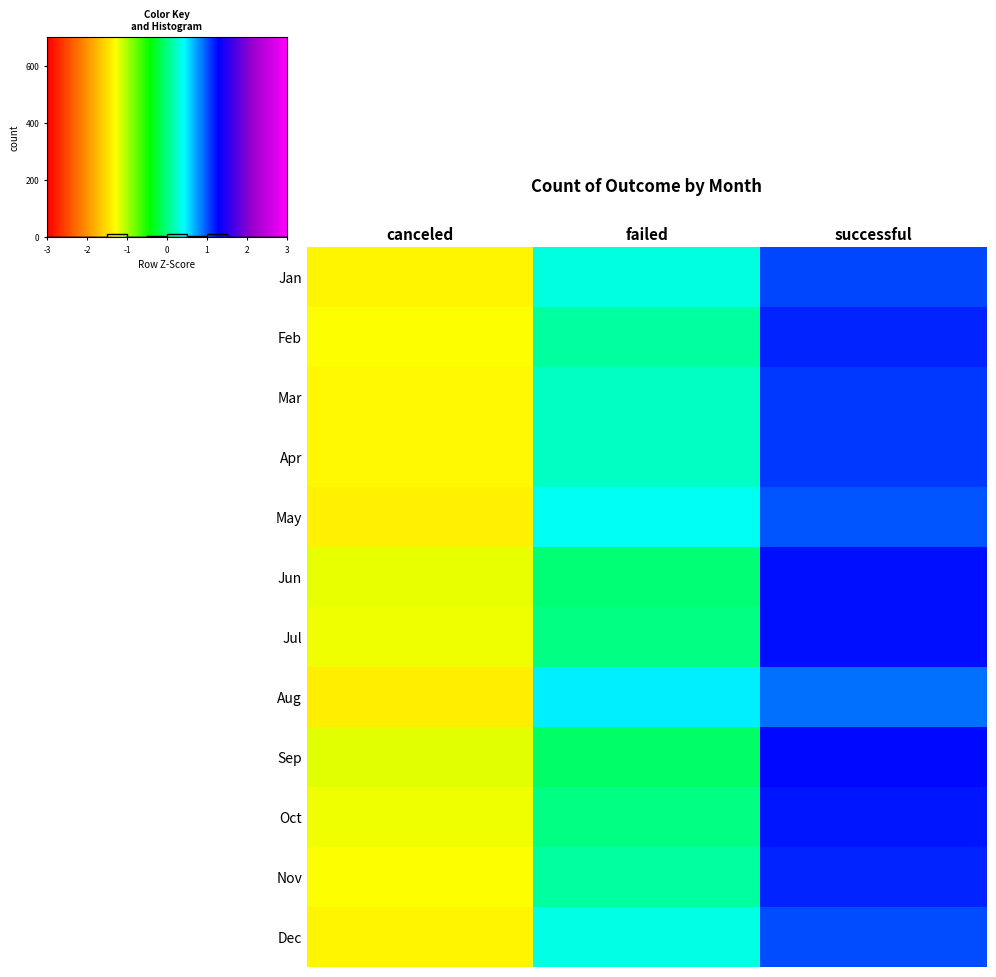

True or false: Mar has a value of 1.9 at successful.

False